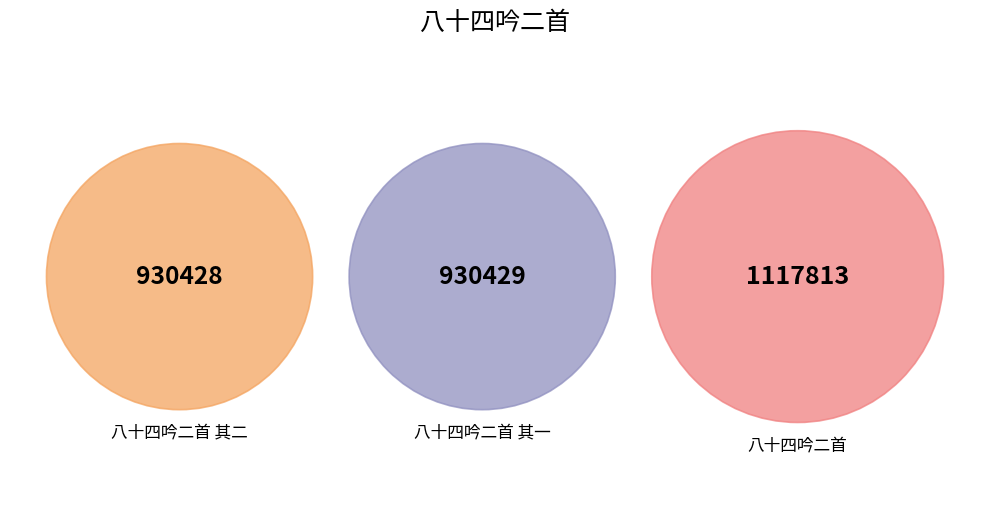

Which category has the smallest portion of the pie?

八十四吟二首 其二